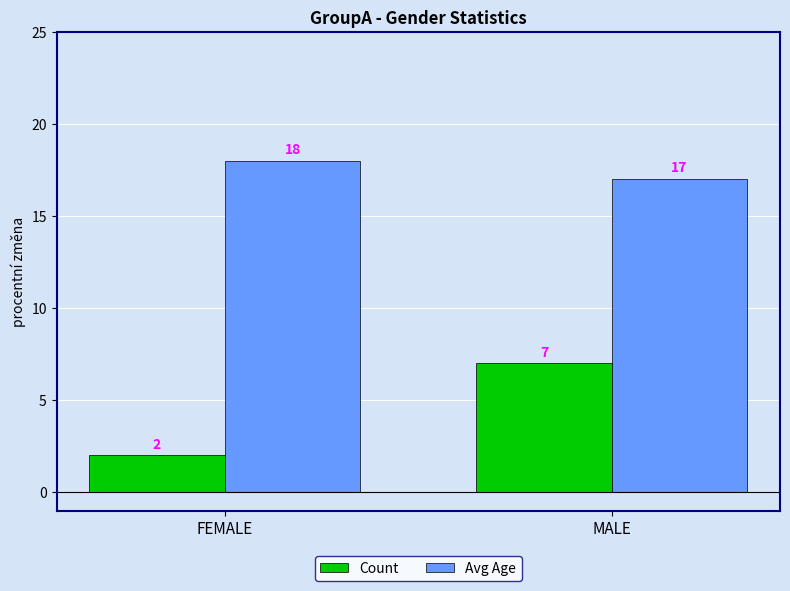

Which series has the largest range (max minus min)?

Count